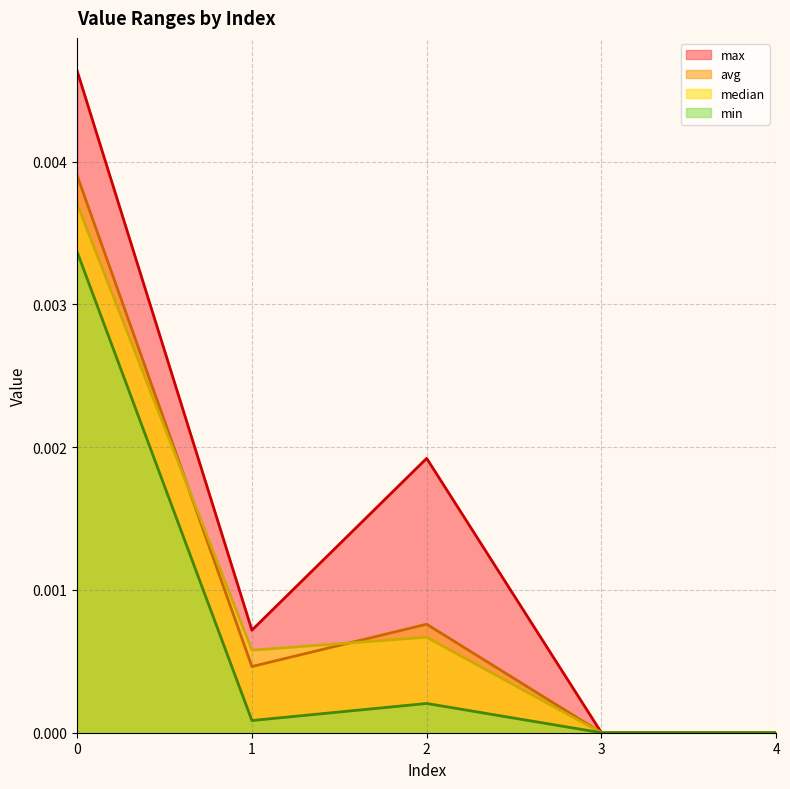

True or false: min and max intersect in this chart.

False